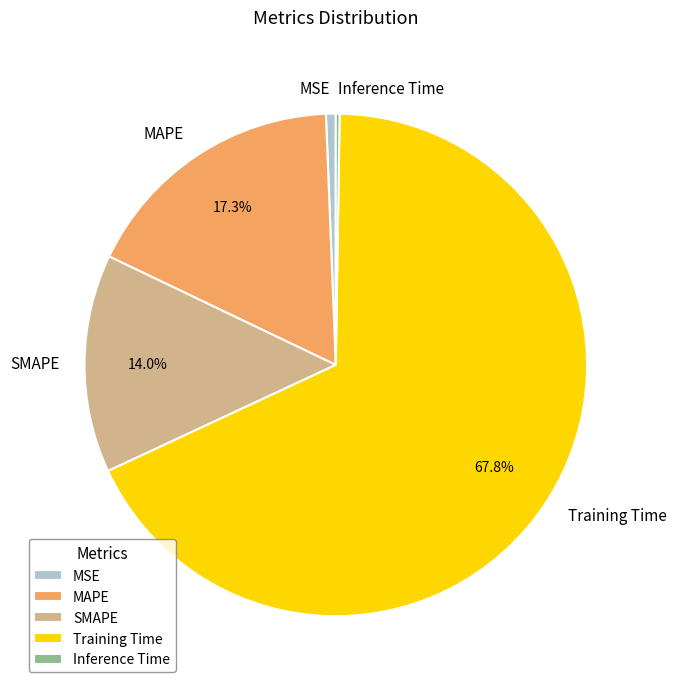

Do MSE and Training Time together represent more than half of the pie?

Yes